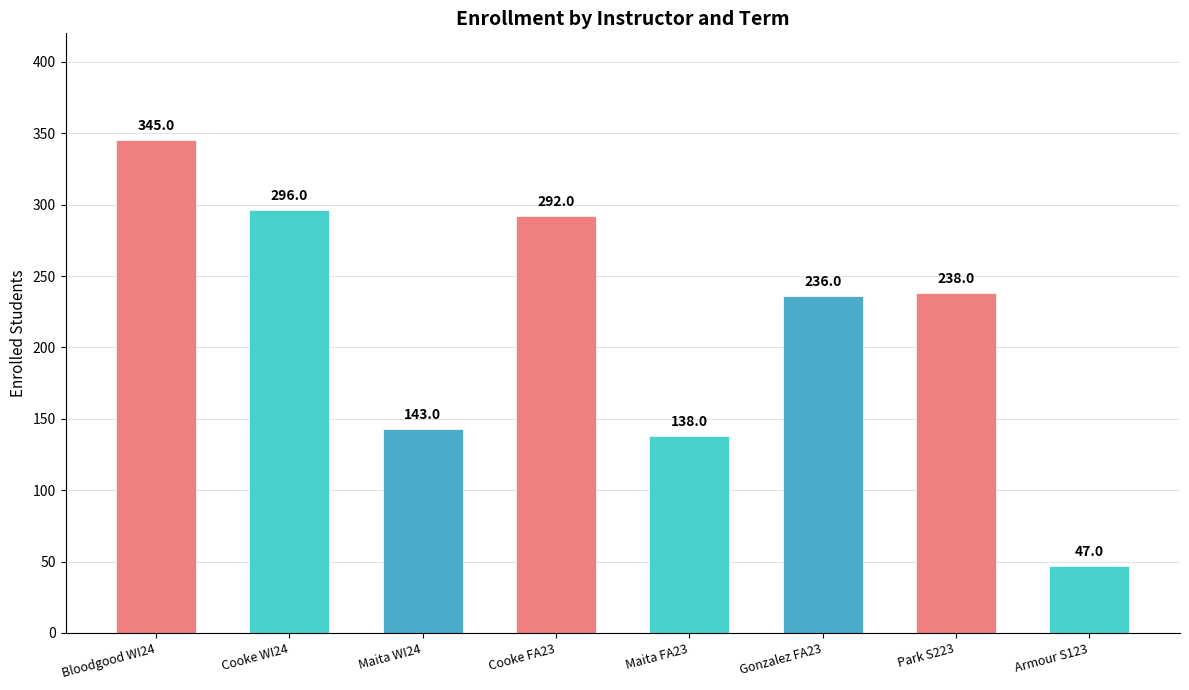

Reading left to right, list all the values displayed in this chart.

Bloodgood WI24=345	Cooke WI24=296	Maita WI24=143	Cooke FA23=292	Maita FA23=138	Gonzalez FA23=236	Park S223=238	Armour S123=47